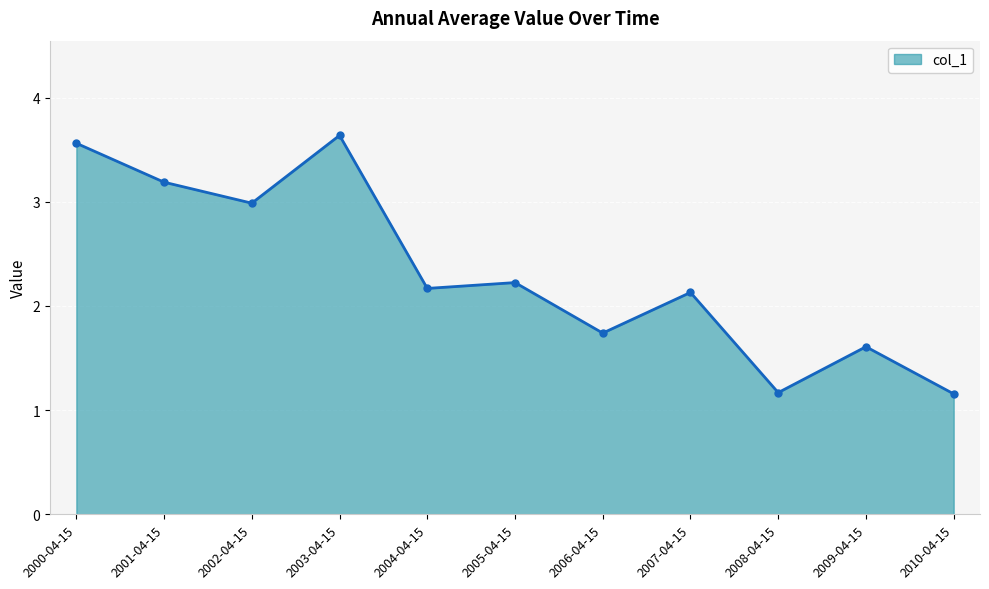

Reading right to left, list all the values displayed in this chart.

1.2	1.6	1.2	2.1	1.7	2.2	2.2	3.6	3.0	3.2	3.6